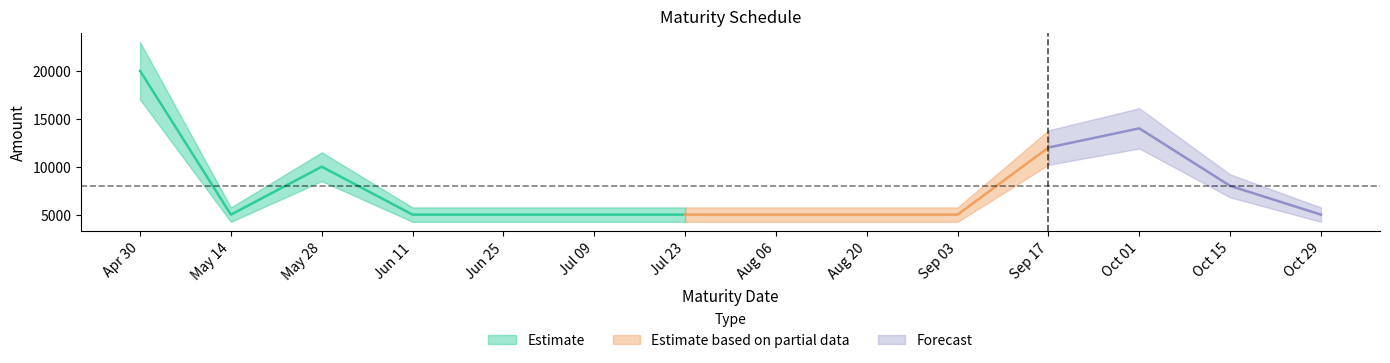

At which category does the chart reach its peak across all series?

2024-04-30